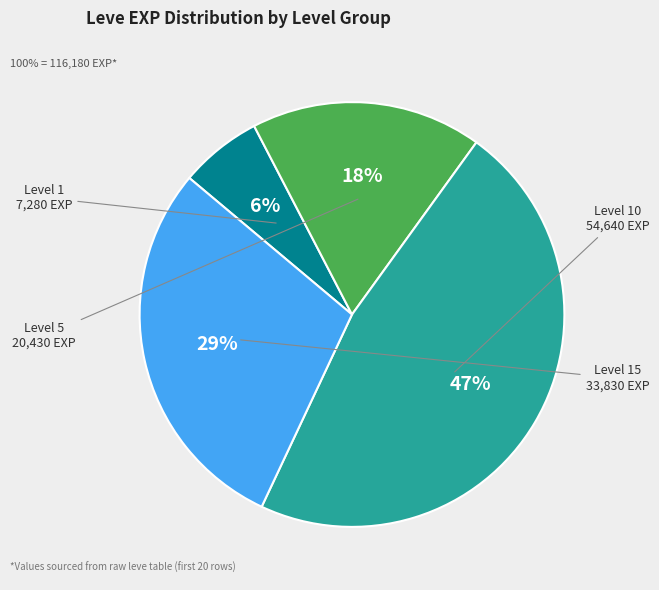

How many slices are in this pie chart?

4